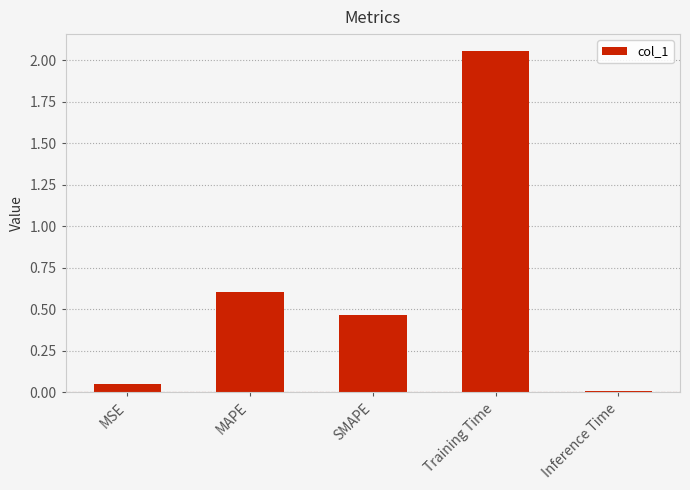

What is the difference between the values at MSE and MAPE?

0.6